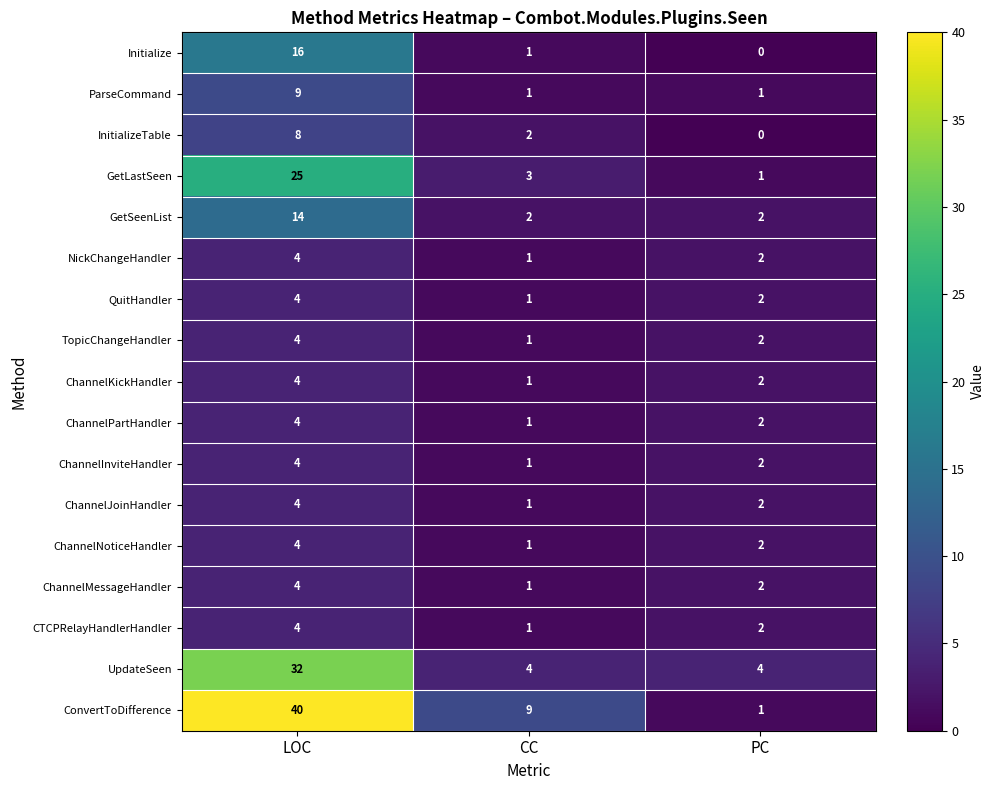

Which series changed the most between CC and PC?

ConvertToDifference